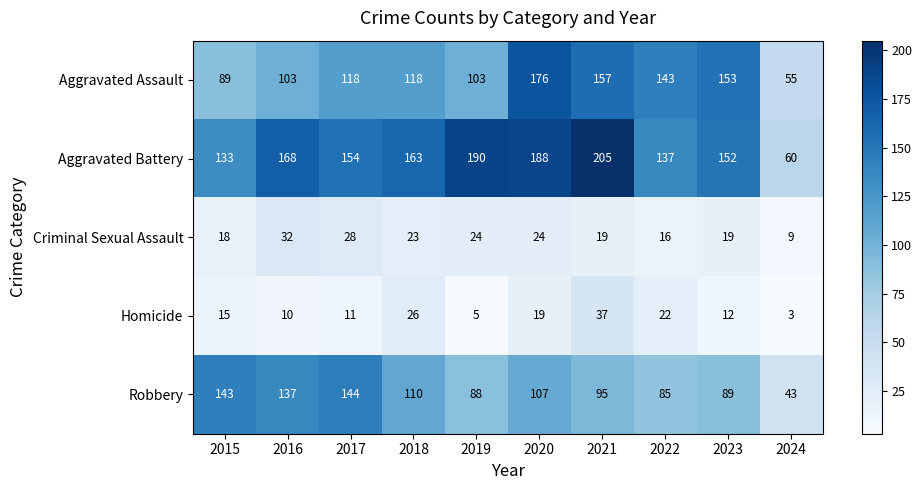

What is the lowest value of the Criminal Sexual Assault series?

9